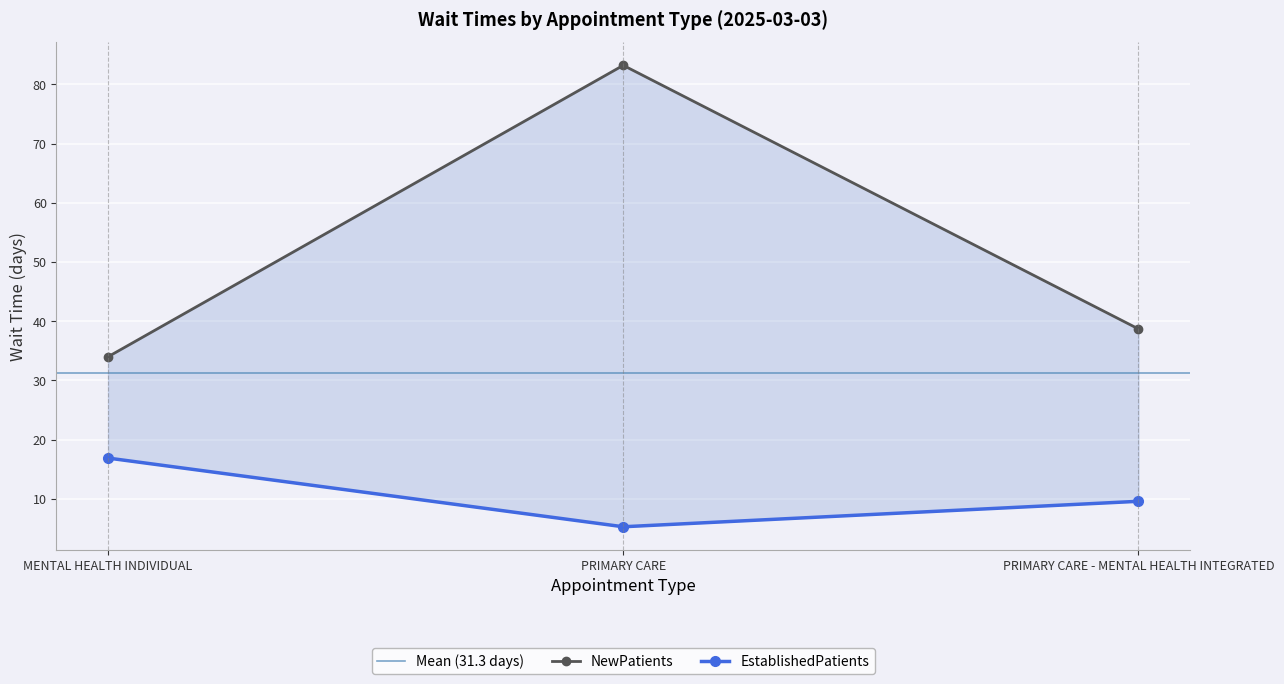

Rank the series by their maximum value, from highest to lowest.

NewPatients, EstablishedPatients